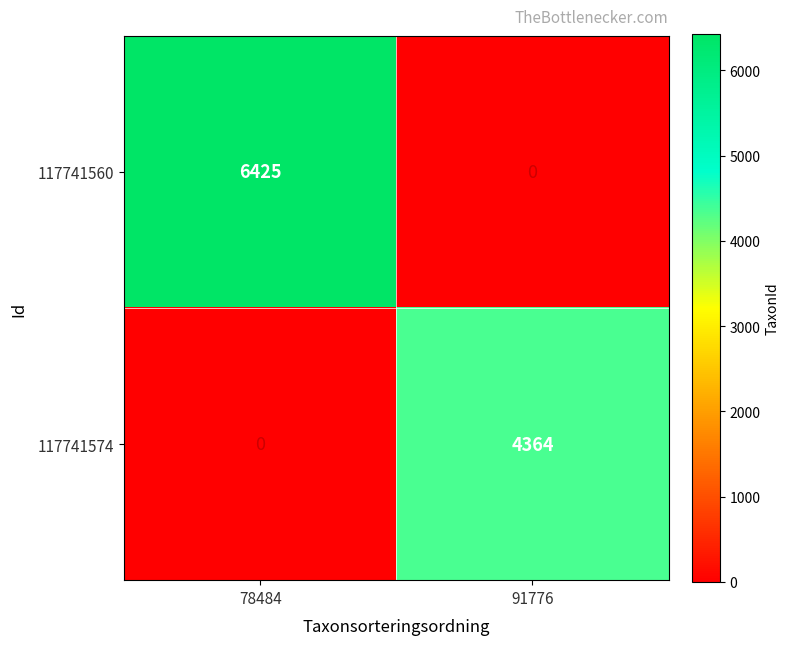

Reading left to right, transcribe all the data shown in this chart.

117741560: 6425	0
117741574: 0	4364